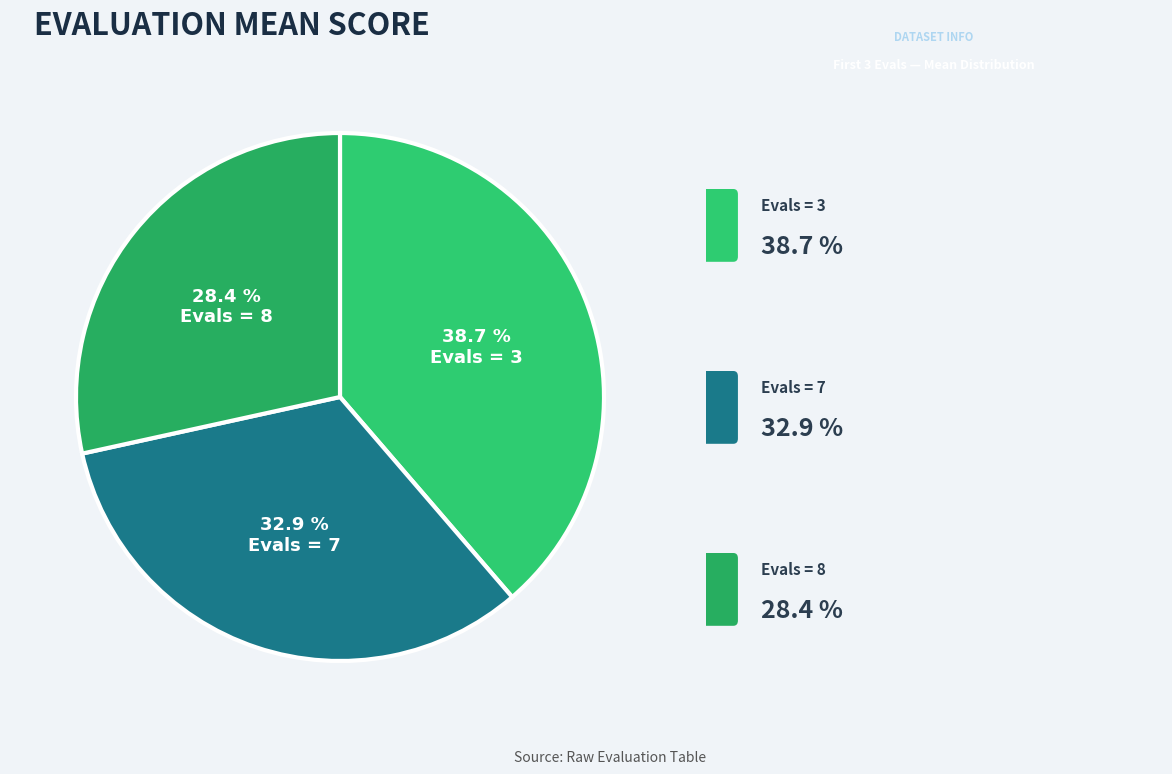

Which category has the biggest portion of the pie?

3